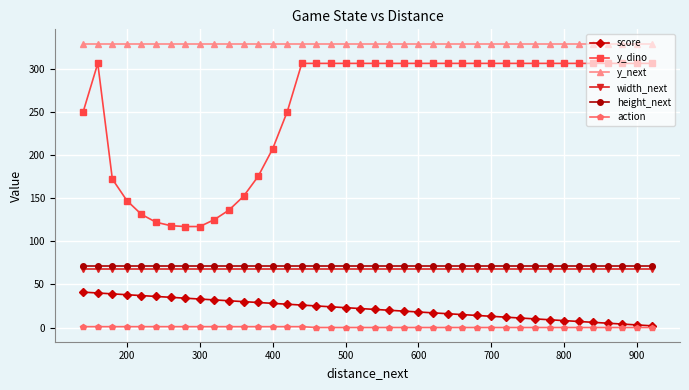

True or false: y_dino has a value of 306 at 600.

True